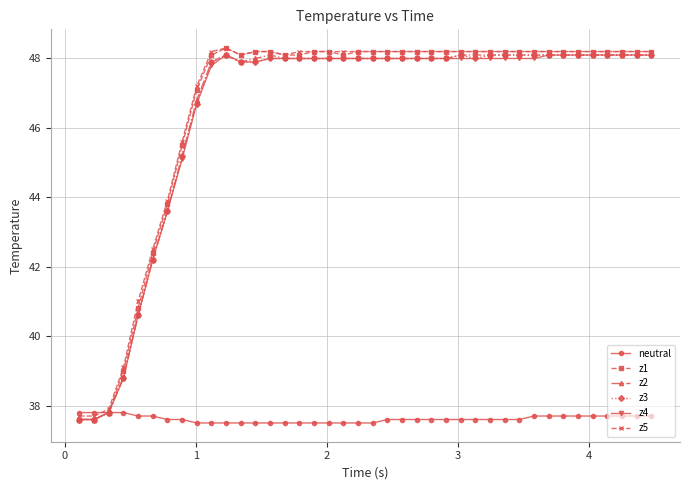

What is the greatest value displayed?

48.3